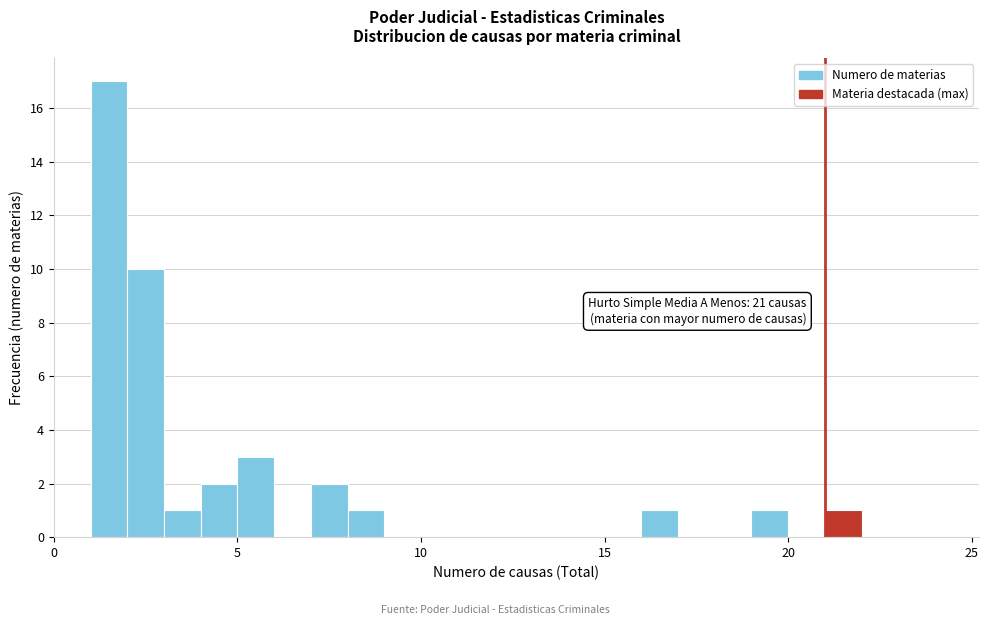

Around what value on the x-axis is the tallest bar? Give the approximate position of its centre, as read against the axis.

1.5